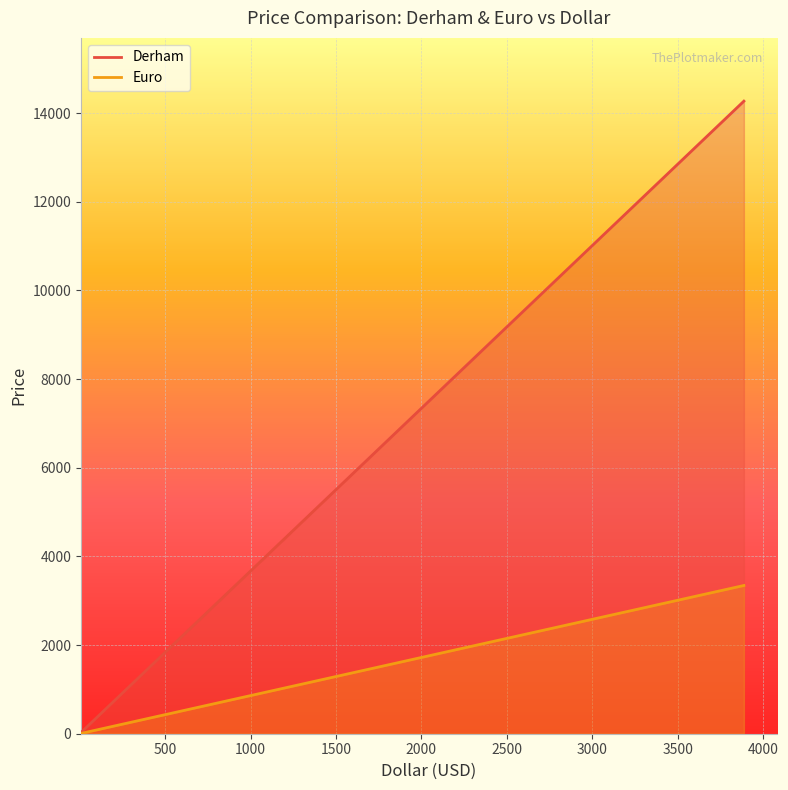

Rank the series by their maximum value, from lowest to highest.

Euro, Derham